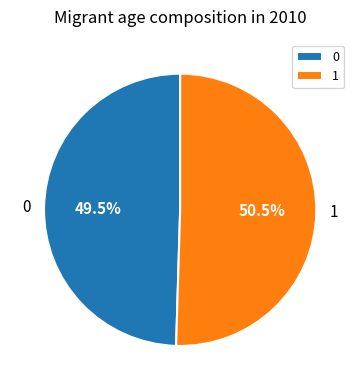

To the nearest percent, what is the difference between the 1 and 0 slice percentages?

1%